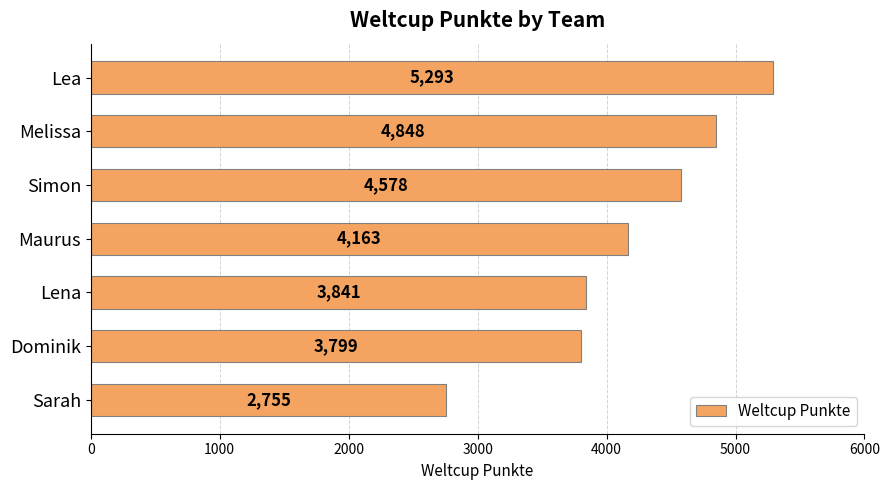

How many categories are shown in the chart?

7